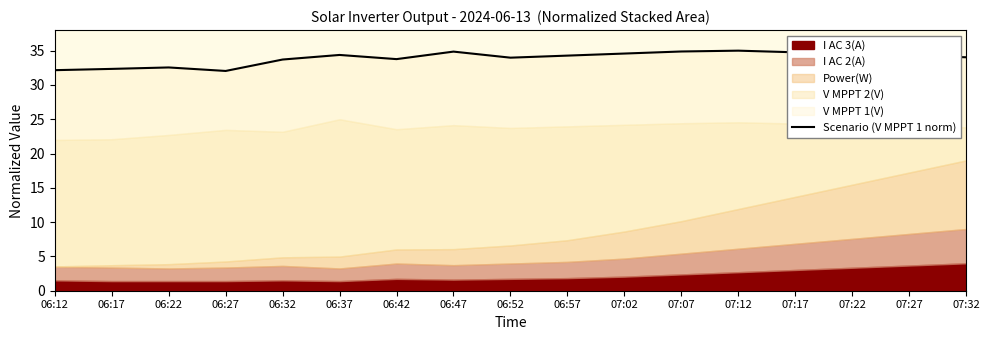

What is the sum of all values?

576.1